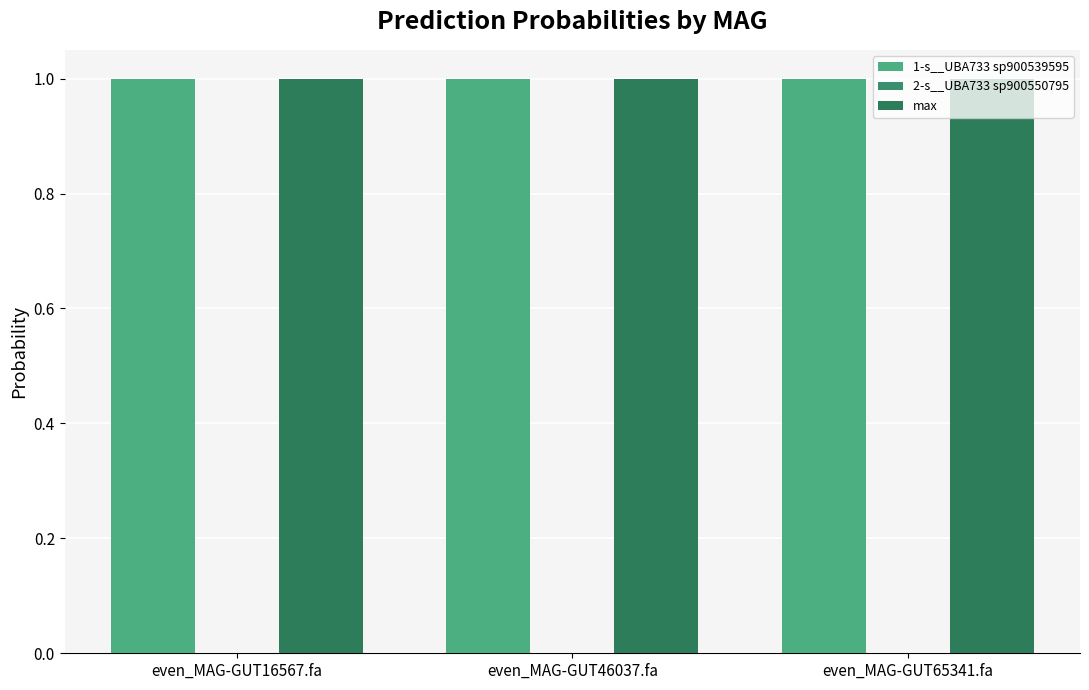

List the labels in order of 1-s__UBA733 sp900539595 value, smallest first.

even_MAG-GUT16567.fa, even_MAG-GUT46037.fa, even_MAG-GUT65341.fa